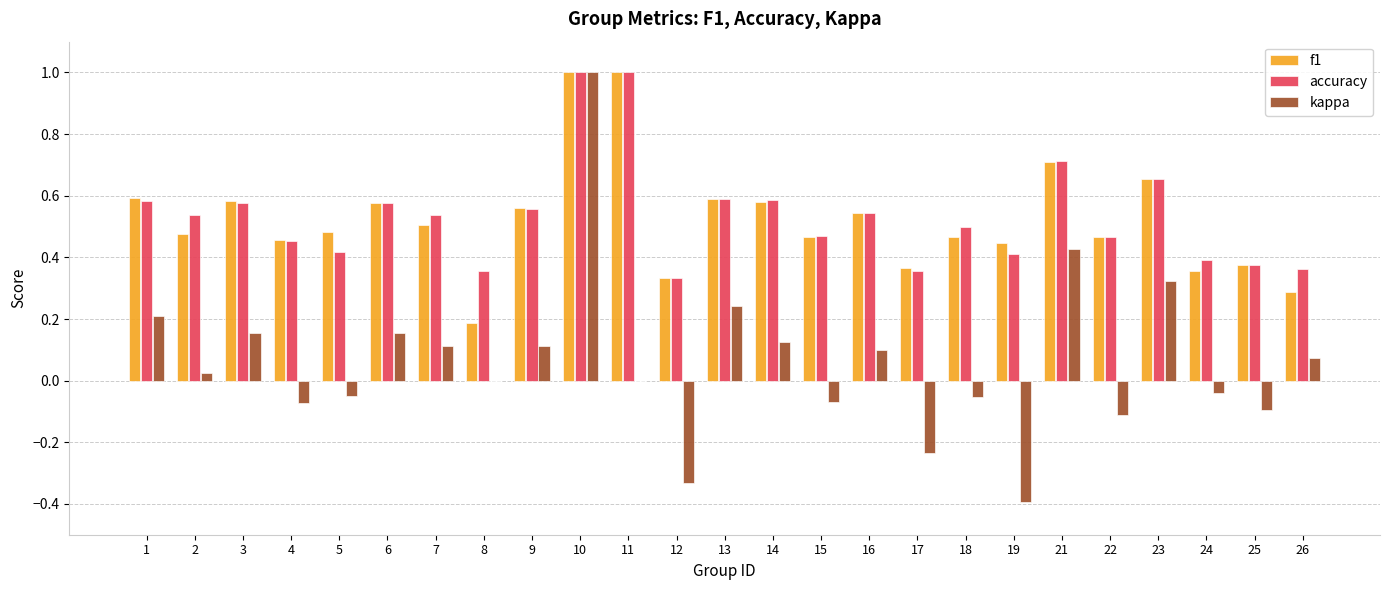

What is the maximum value for kappa?

1.0